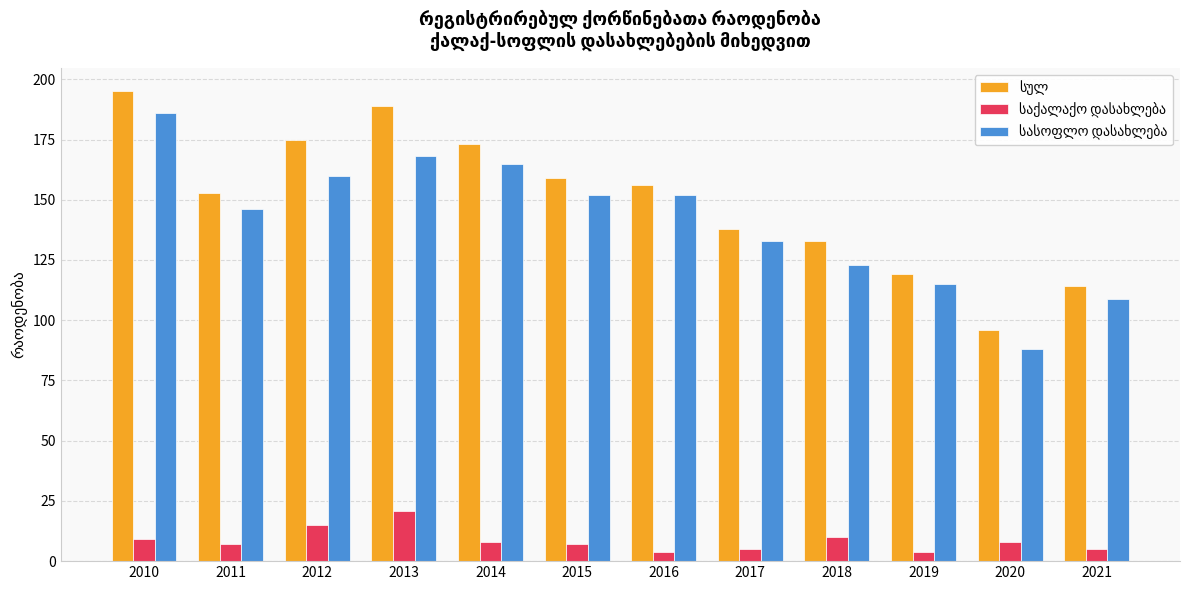

Count the number of data series in this chart.

3